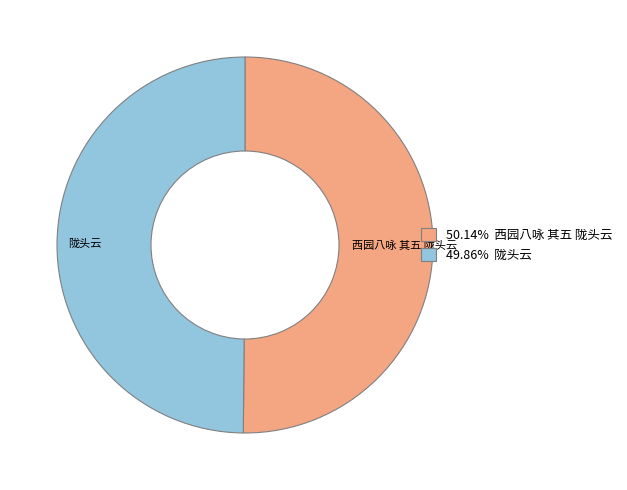

Approximately how many times larger is the value at 西园八咏 其五 陇头云 compared to 陇头云?

1.0